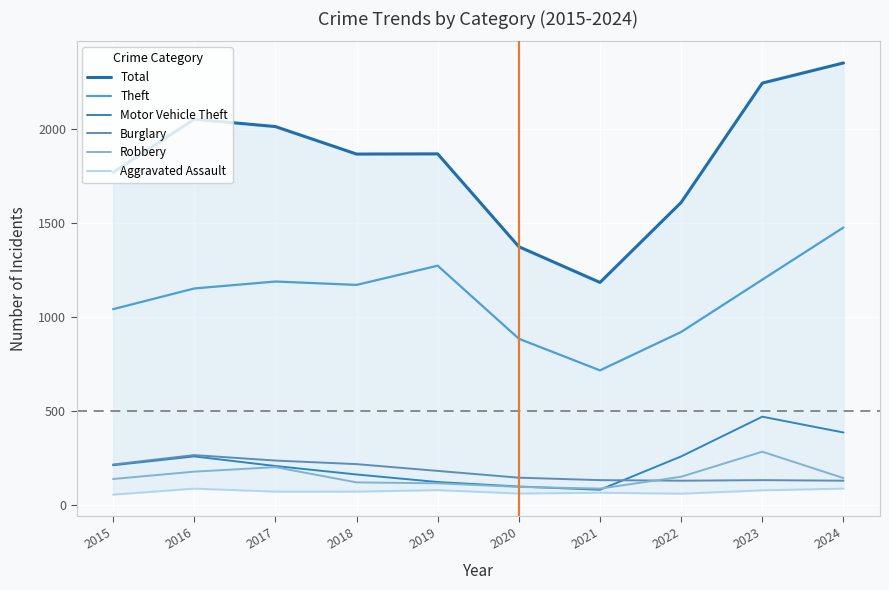

At which category does the chart reach its peak across all series?

2024